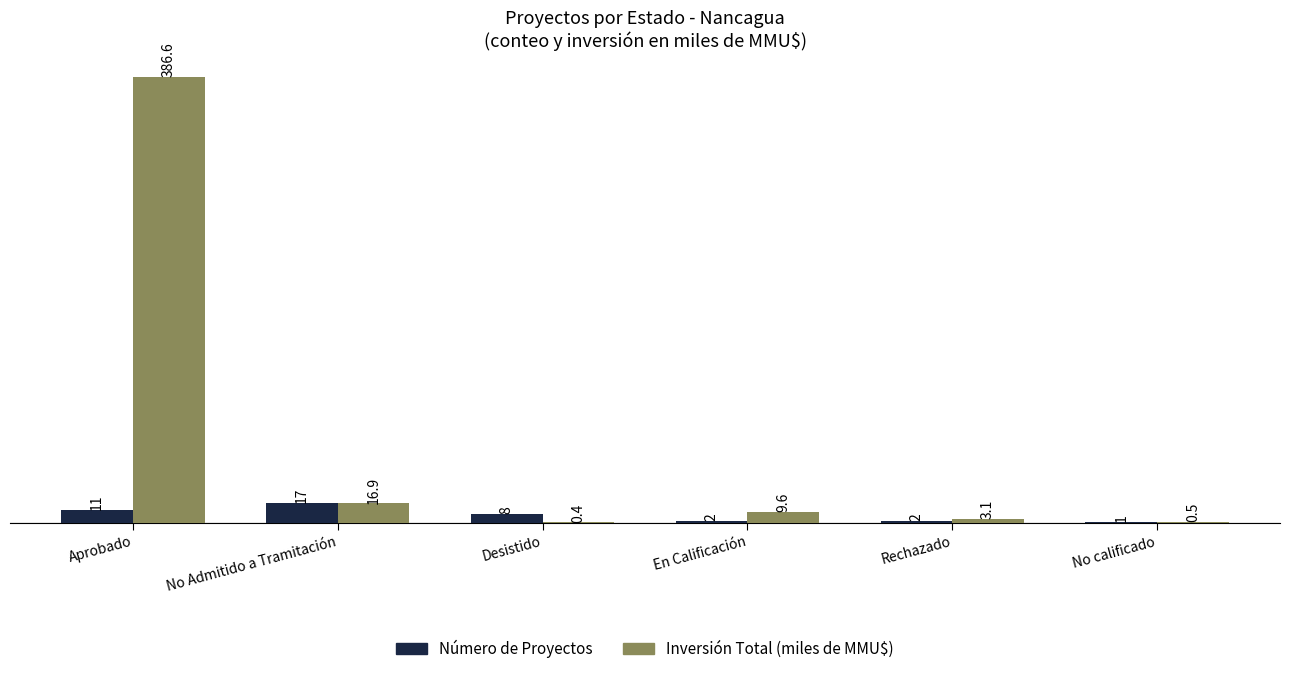

At which category is the sum across all series the highest?

Aprobado